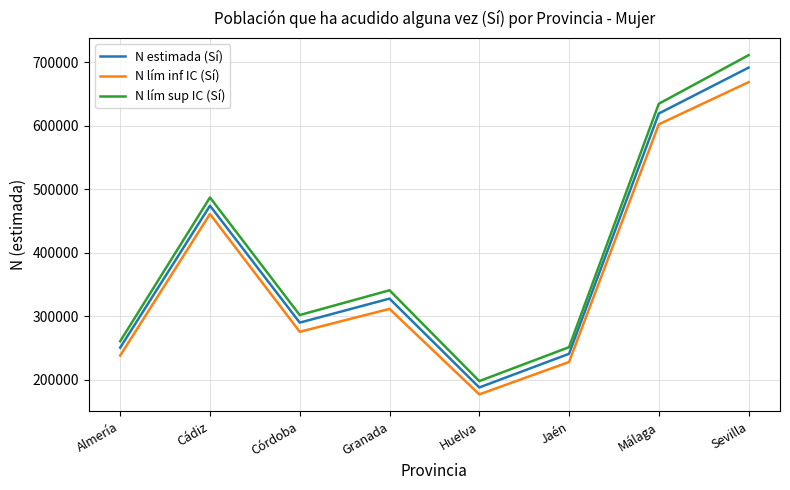

What position from the left is Sevilla?

8